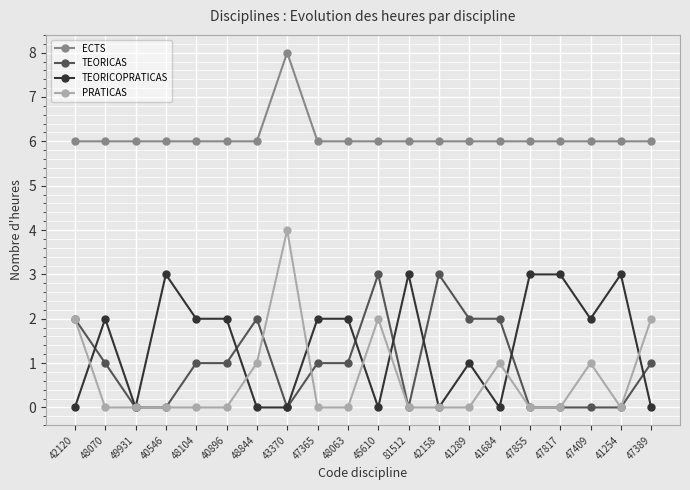

What is the label of the 7th point from the right?

41289